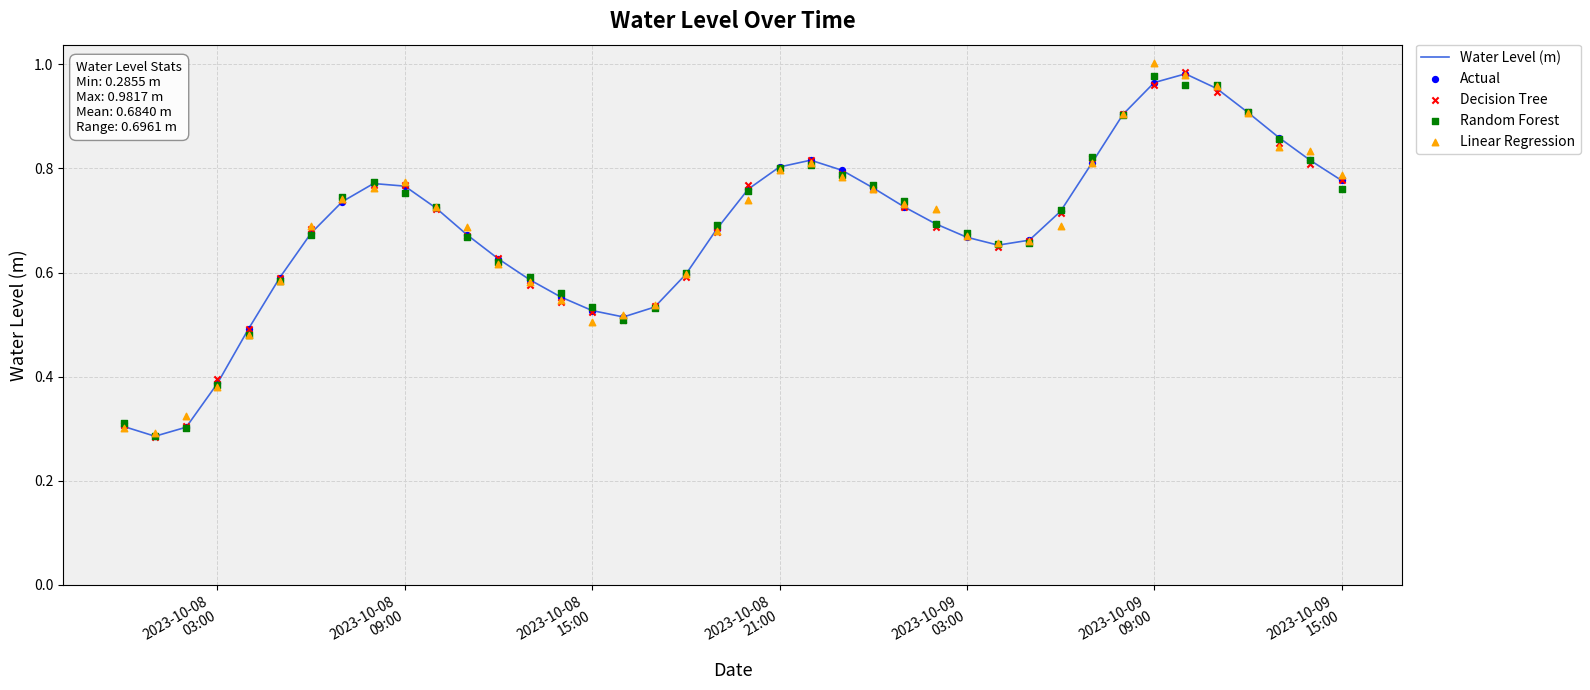

Which series contains the highest Y value?

Linear Regression